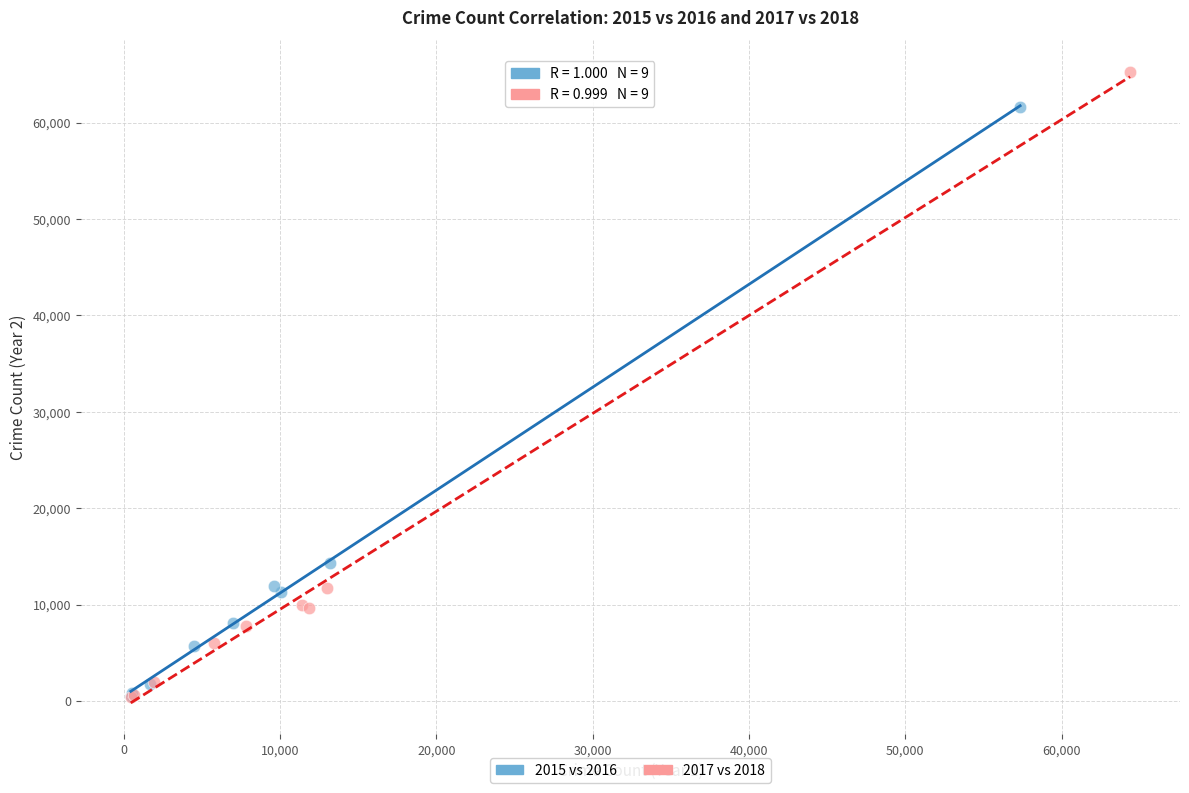

Which series reaches the maximum Y coordinate?

2017 vs 2018